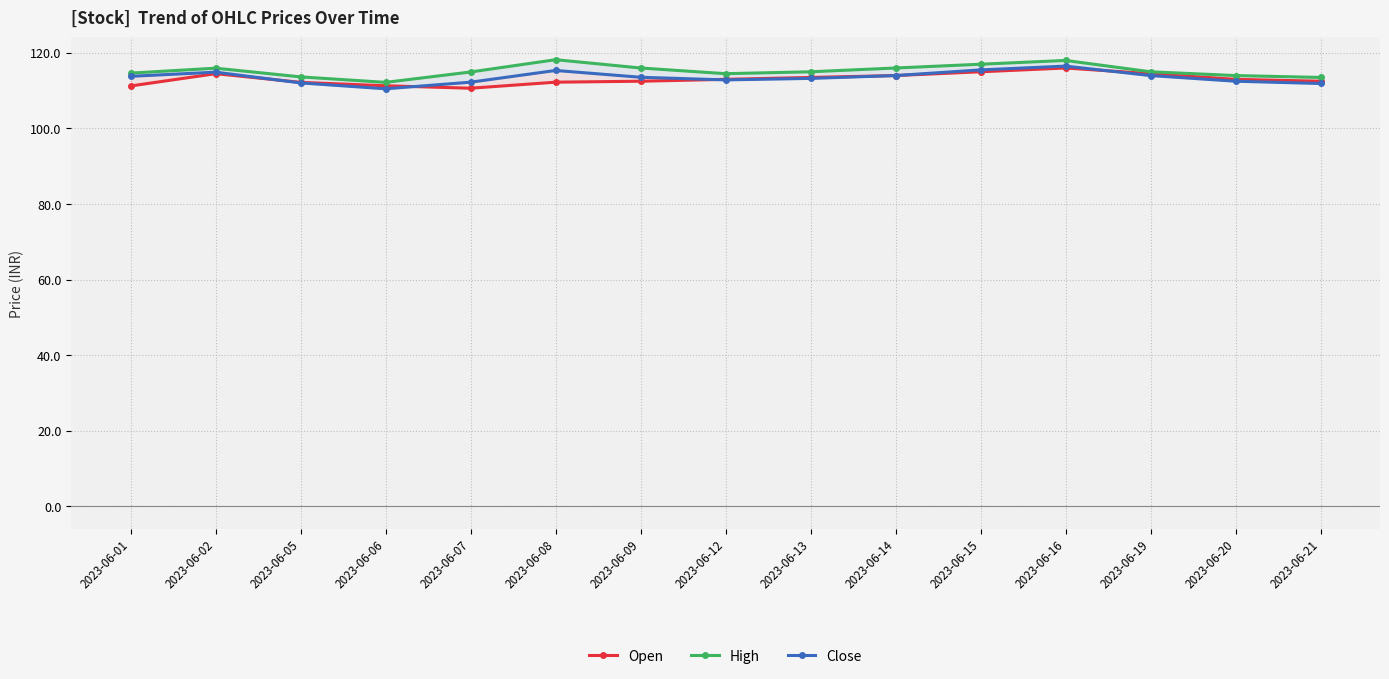

Which series has the widest spread of values?

High